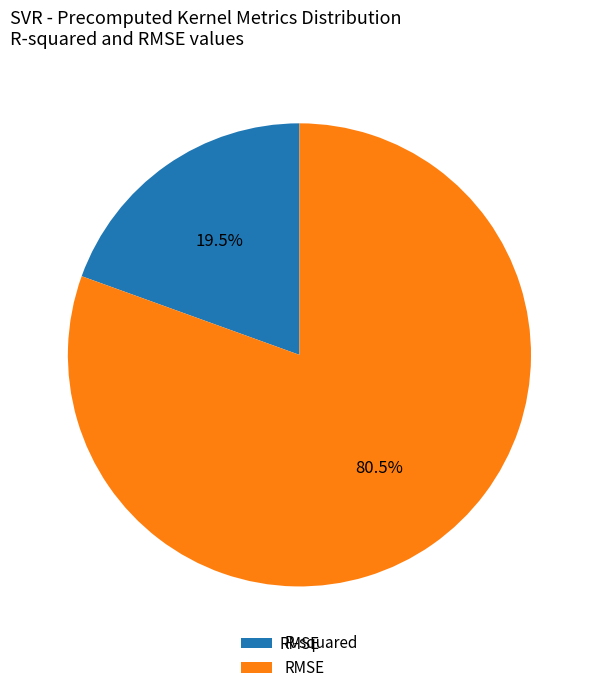

Is there a majority slice in this chart?

Yes